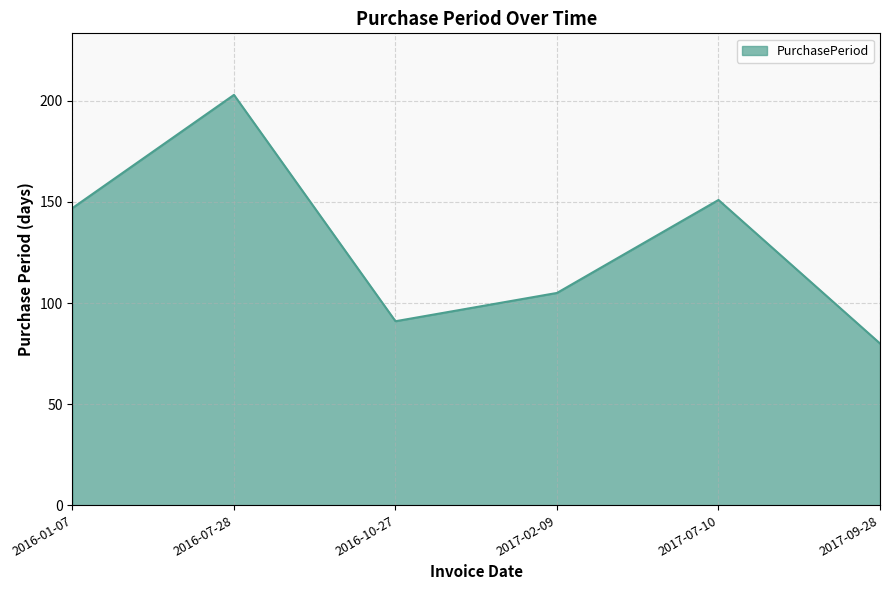

What position from the right is 2016-01-07?

6